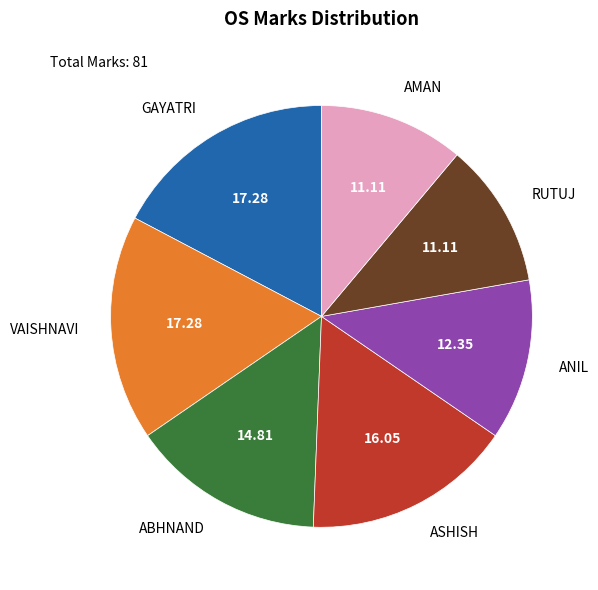

Count the number of slices in the pie.

7